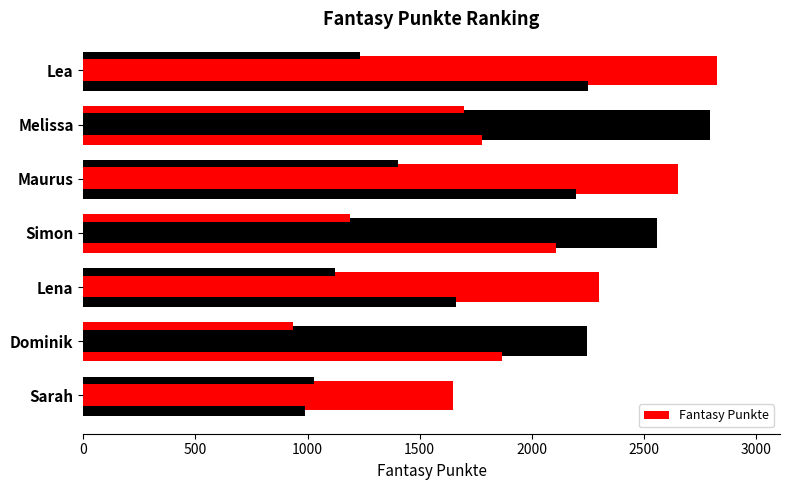

The value at 1500 is 2557. True or false?

True